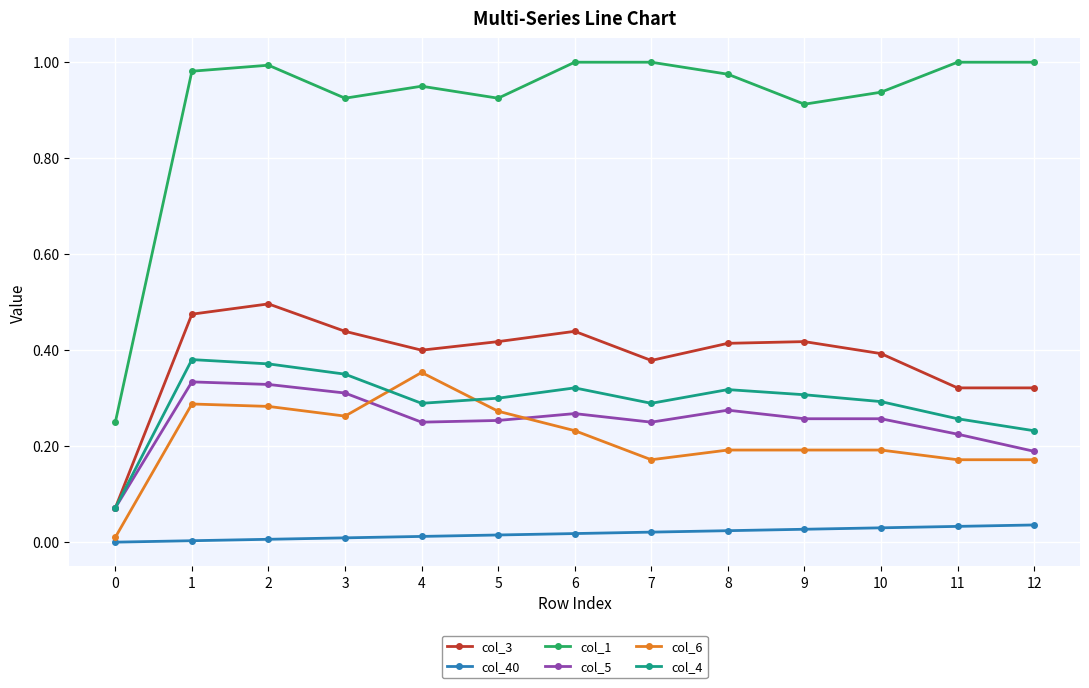

True or false: col_5 has more than 1 points higher than both neighbors.

True